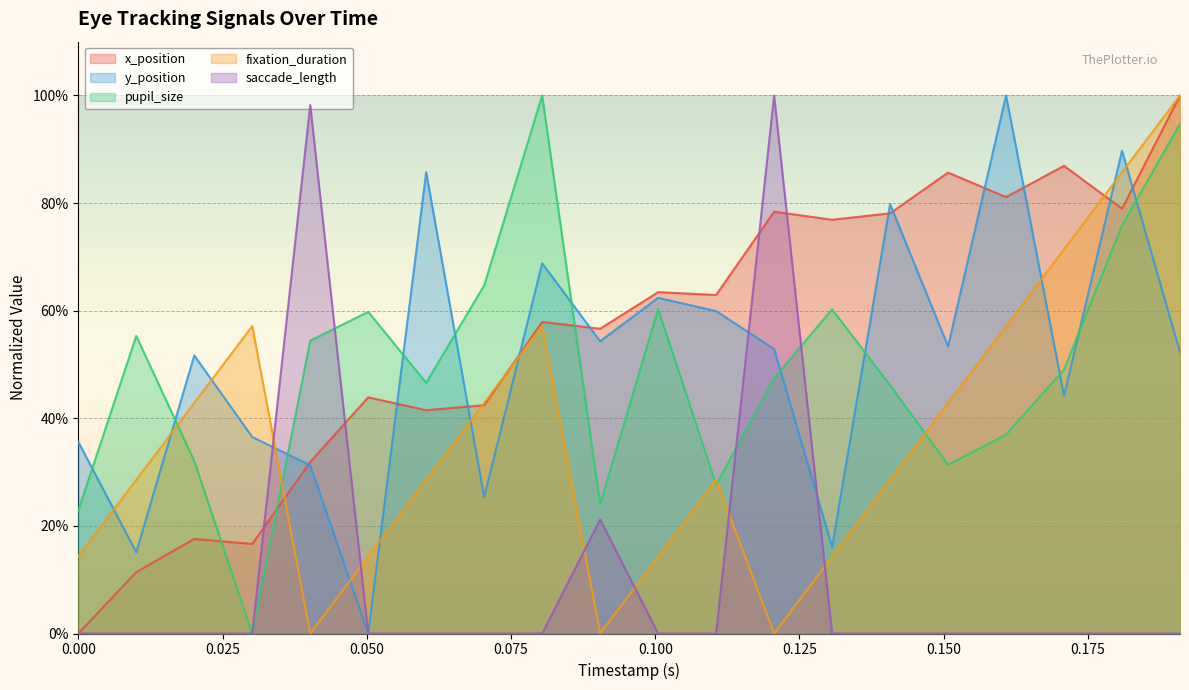

Does the chart display data point markers on the line(s)?

No